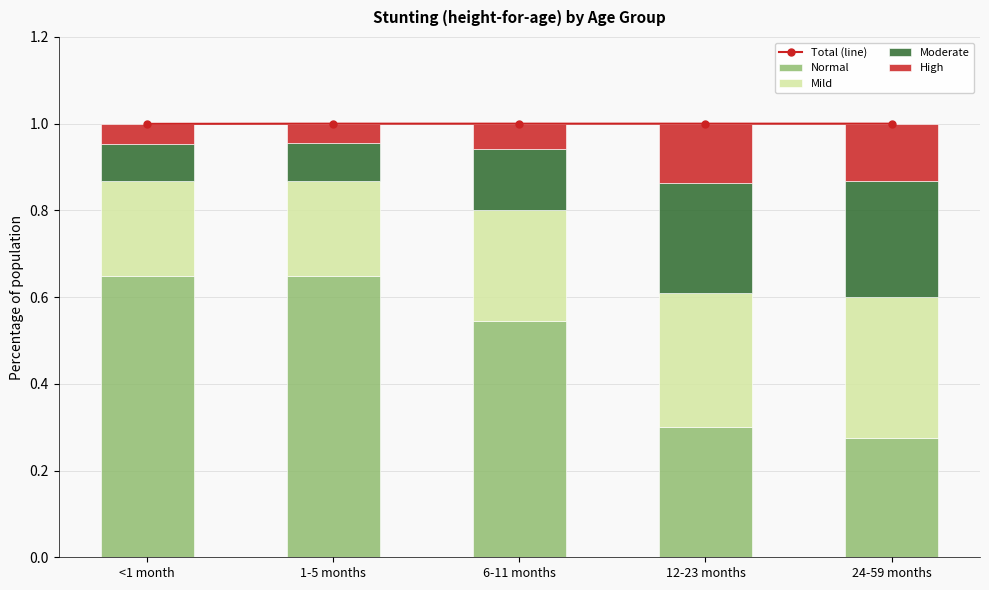

Which series has the largest total across all categories?

Total (line)